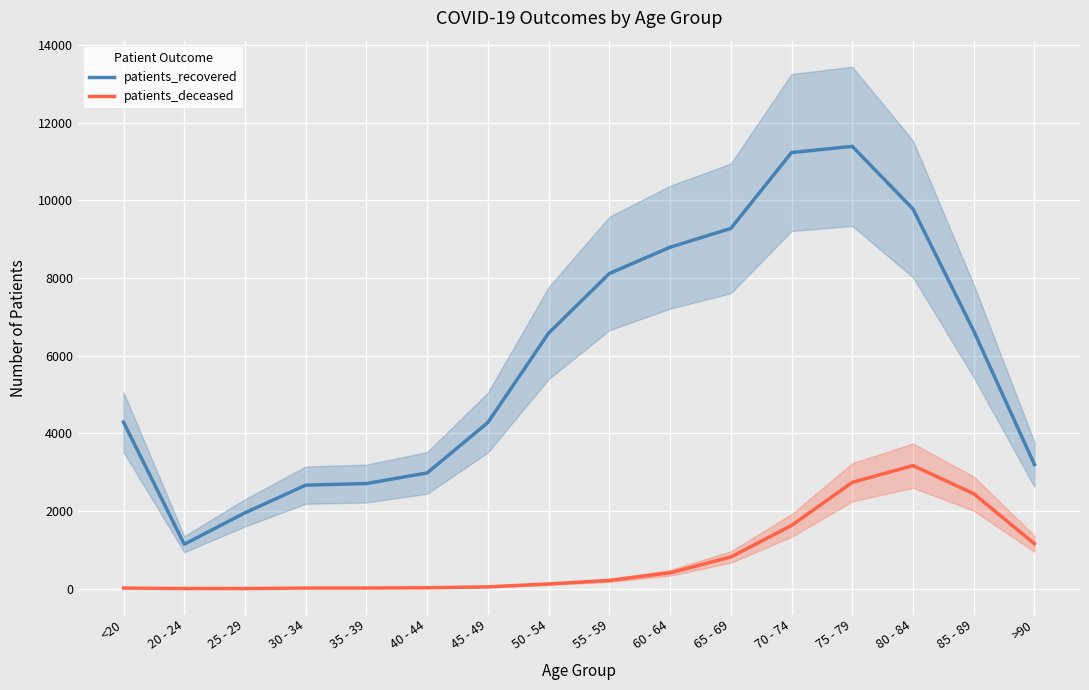

Which has a higher value, 70 - 74 or 65 - 69?

70 - 74